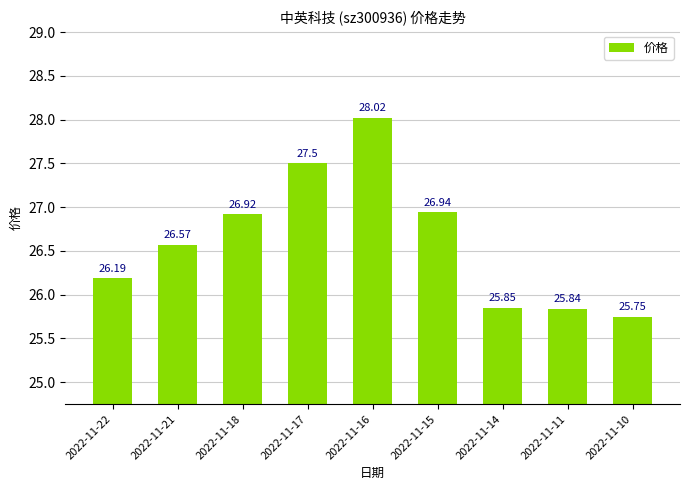

What is the smallest value displayed?

25.8